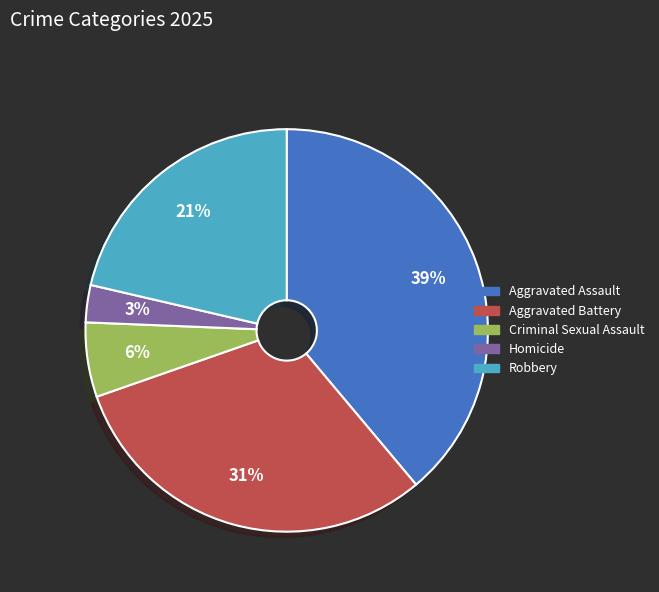

Rank the categories by value from lowest to highest.

Homicide, Criminal Sexual Assault, Robbery, Aggravated Battery, Aggravated Assault